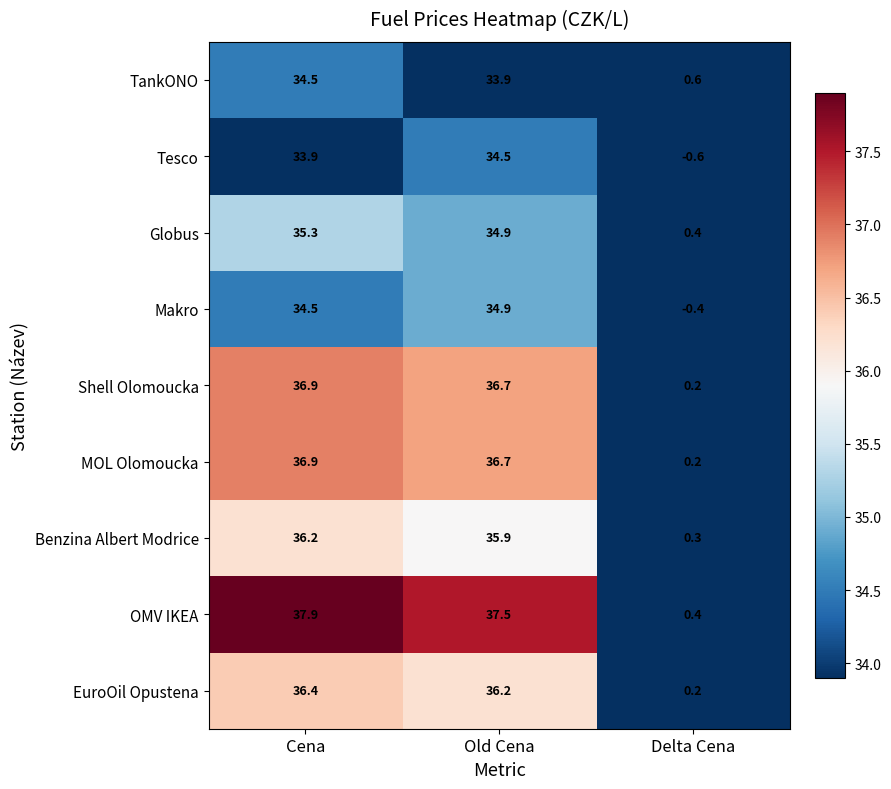

What is the difference between the Tesco values at Delta Cena and Old Cena?

35.1